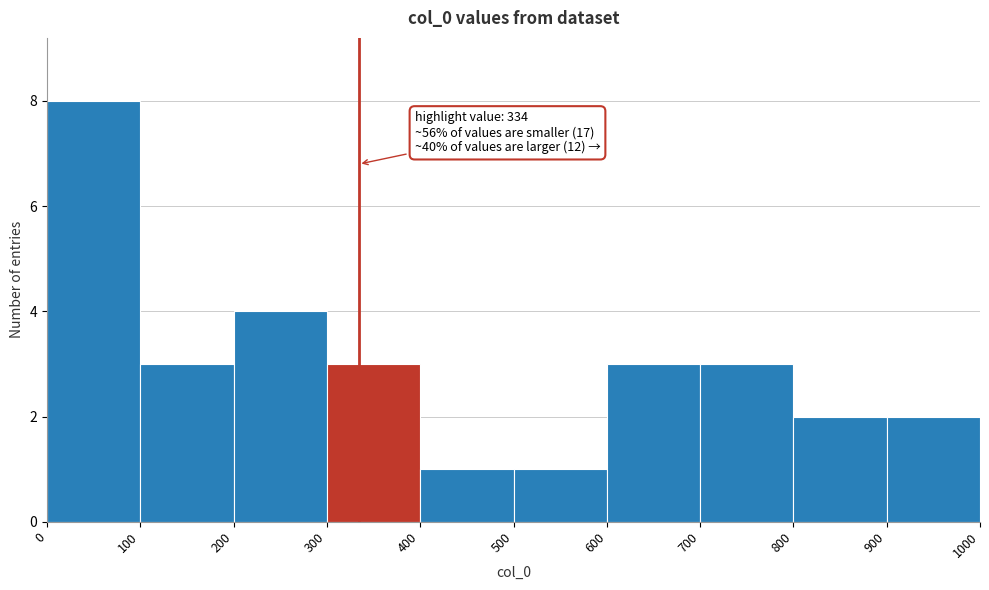

Over which range of the x-axis is the bar tallest?

0 to 100